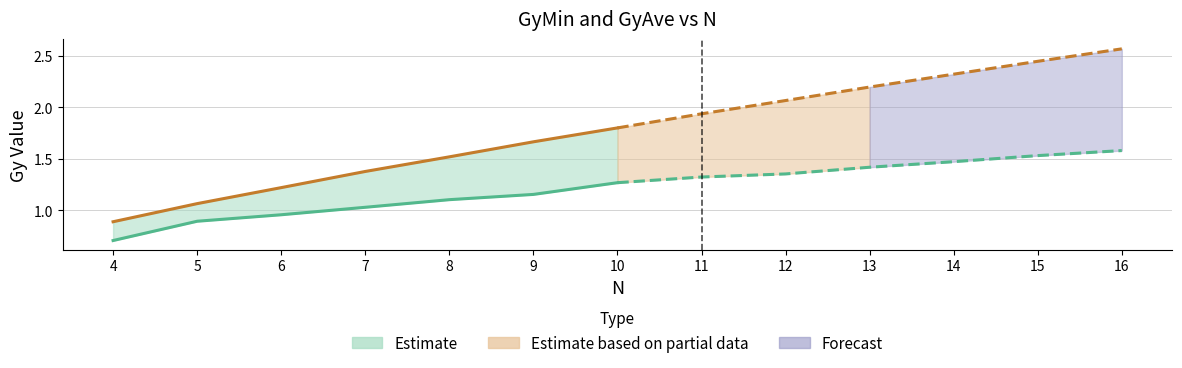

Where is GyAve nearest to the value 1?

5